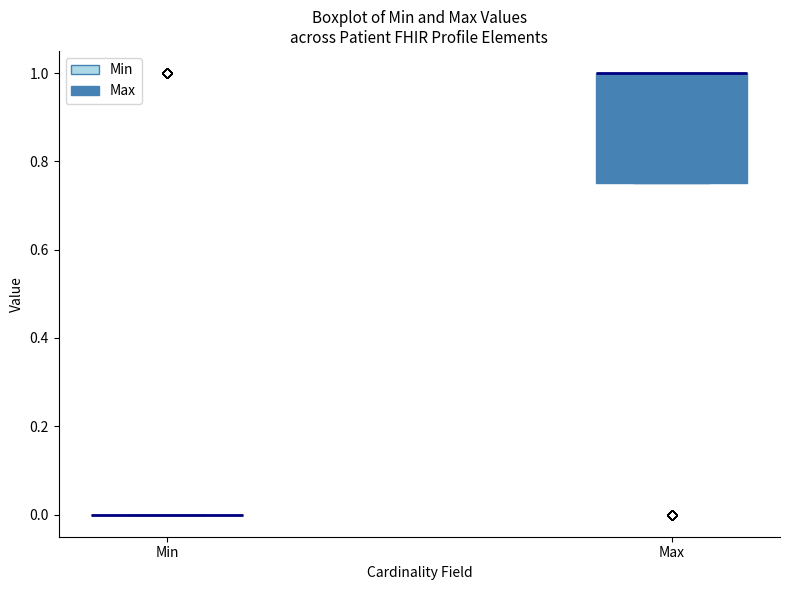

Comparing the boxes themselves (not the whiskers), which one is the tallest?

Max